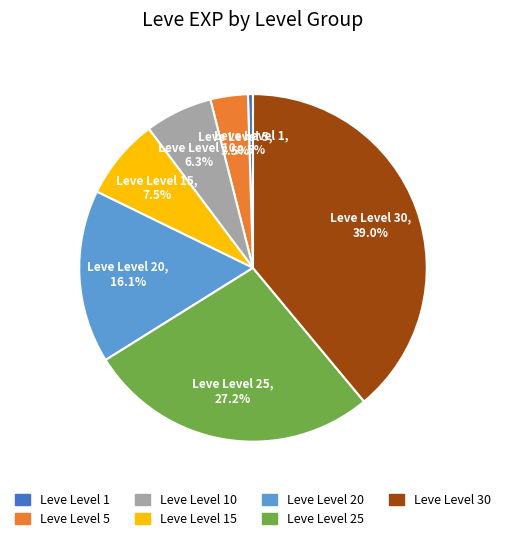

Rank the categories by value from highest to lowest.

Leve Level 30, Leve Level 25, Leve Level 20, Leve Level 15, Leve Level 10, Leve Level 5, Leve Level 1